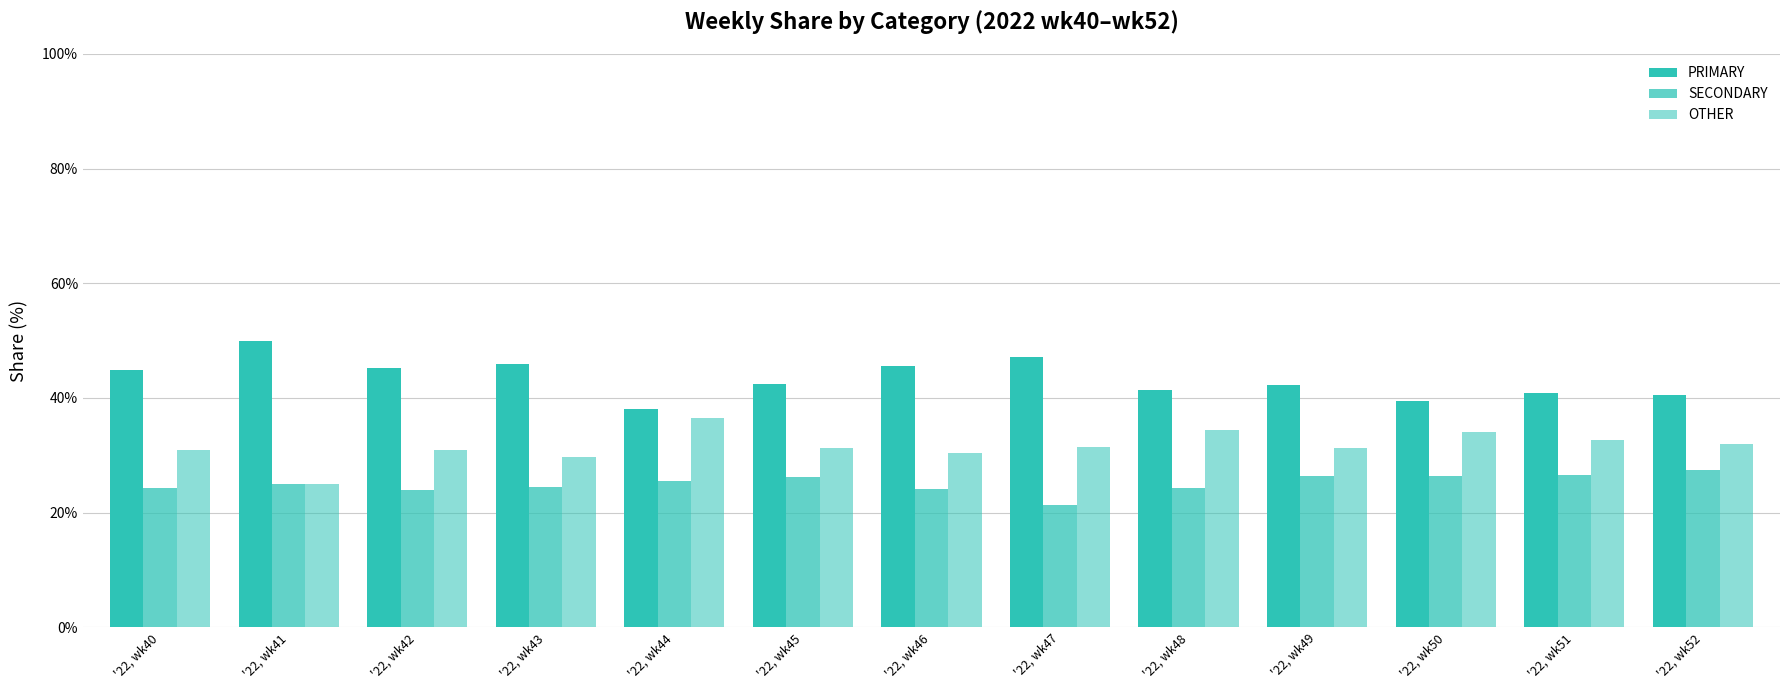

True or false: PRIMARY has a value of 15.7 at '22, wk40.

False